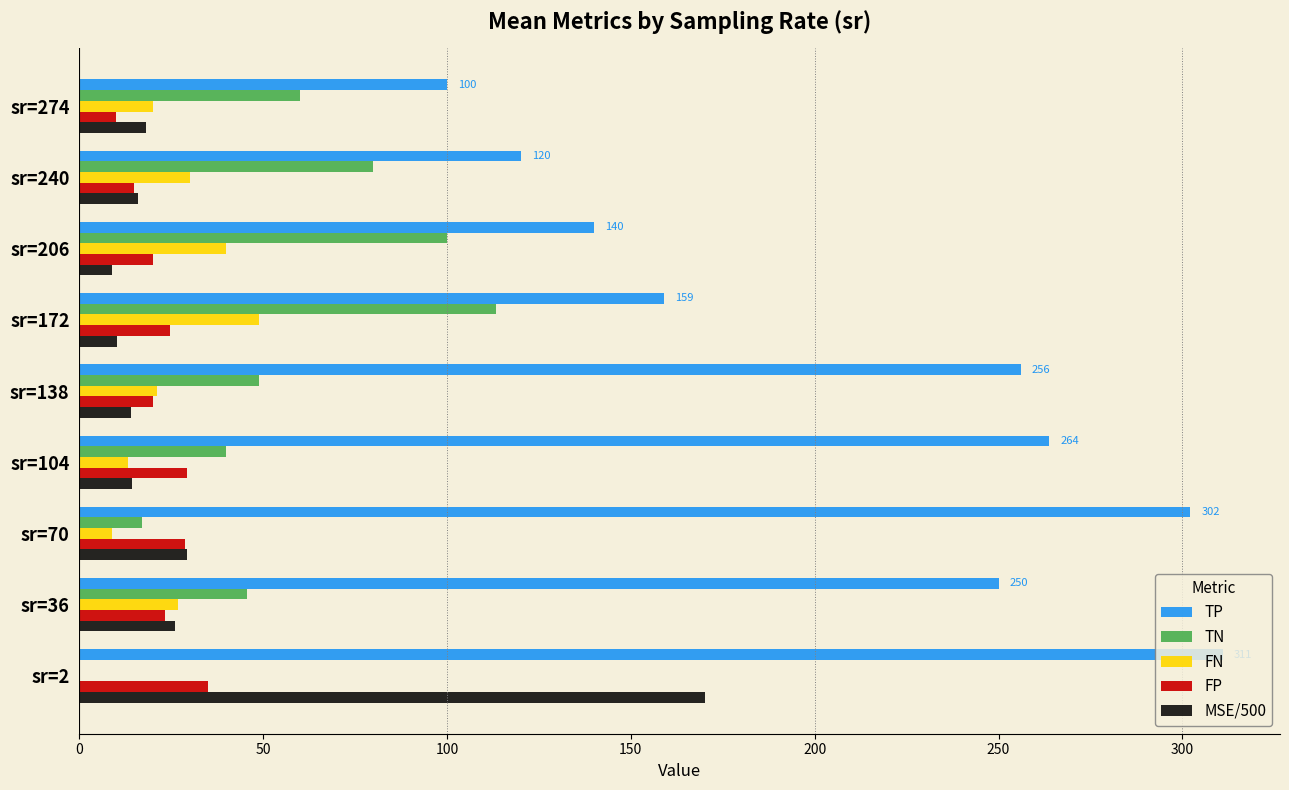

Is it true that FN equals 5.7 at sr=274?

False